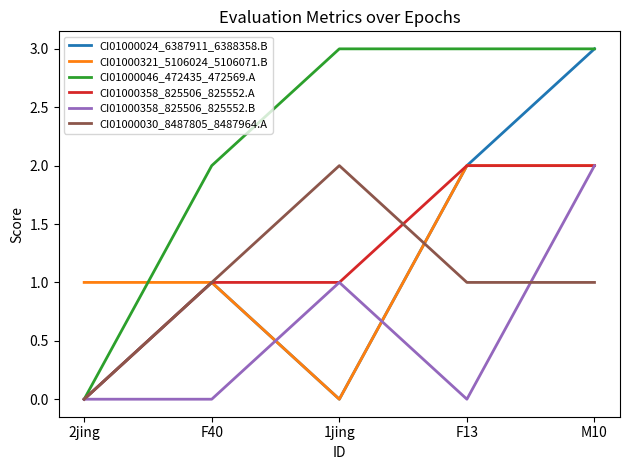

Does the chart have visible grid lines?

No